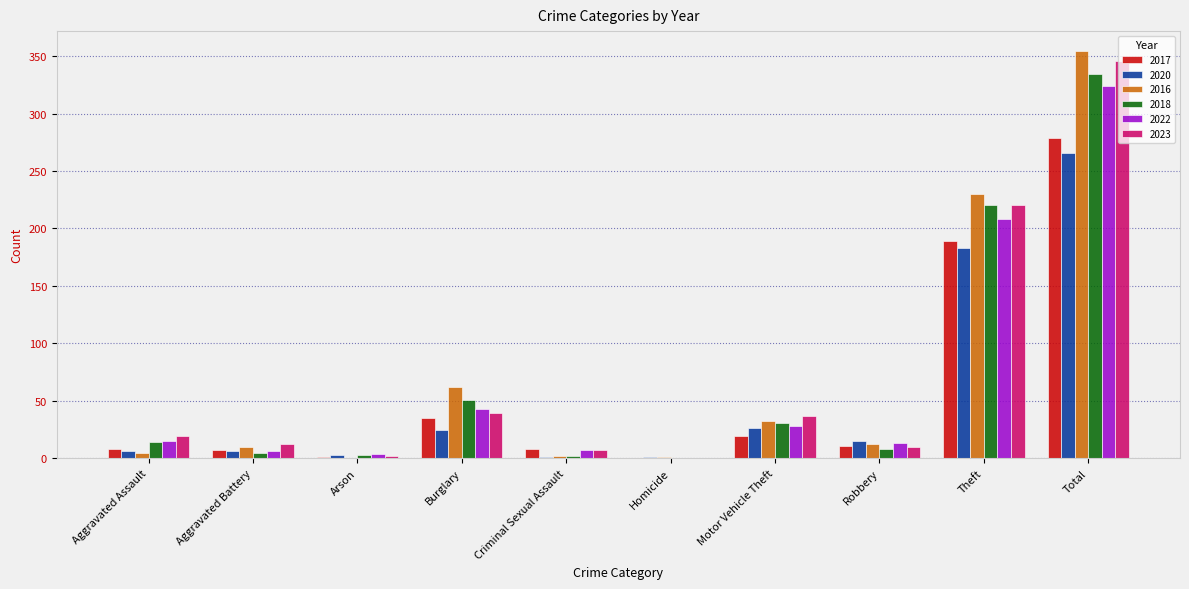

Count the number of categories in the chart.

10